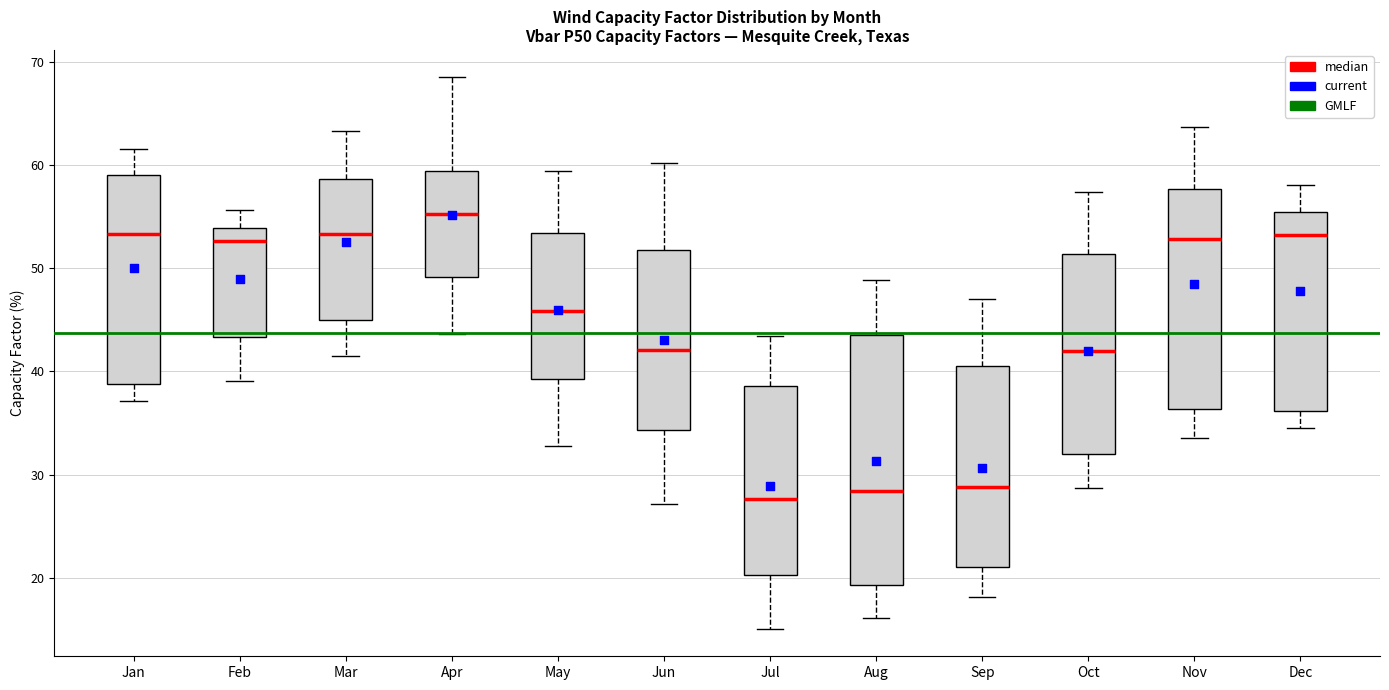

Reading left to right, transcribe this box plot: for each box, give where its median line is, the range the box spans, and where its two whiskers end, as read against the y-axis. The values are not printed on the chart, so give them approximately, as read against the axis.

Jan: median 53, box 39 to 59, whiskers 37 to 62
Feb: median 53, box 43 to 54, whiskers 39 to 56
Mar: median 53, box 45 to 59, whiskers 42 to 63
Apr: median 55, box 49 to 59, whiskers 44 to 68
May: median 46, box 39 to 53, whiskers 33 to 59
Jun: median 42, box 34 to 52, whiskers 27 to 60
Jul: median 28, box 20 to 39, whiskers 15 to 43
Aug: median 28, box 19 to 44, whiskers 16 to 49
Sep: median 29, box 21 to 40, whiskers 18 to 47
Oct: median 42, box 32 to 51, whiskers 29 to 57
Nov: median 53, box 36 to 58, whiskers 34 to 64
Dec: median 53, box 36 to 55, whiskers 35 to 58